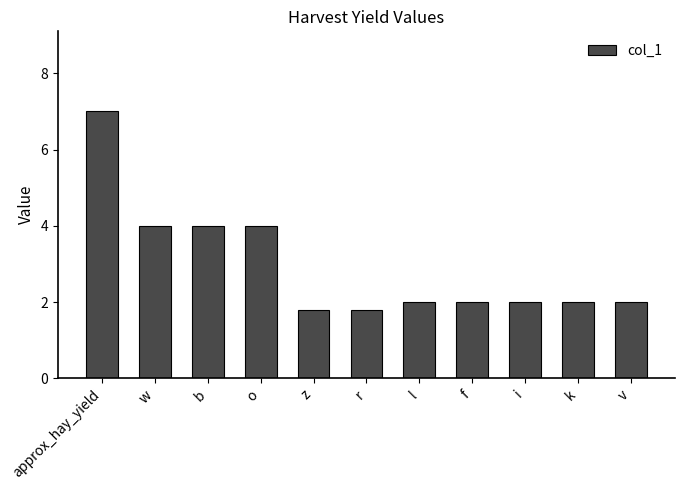

What is the change in value from z to k?

+0.2